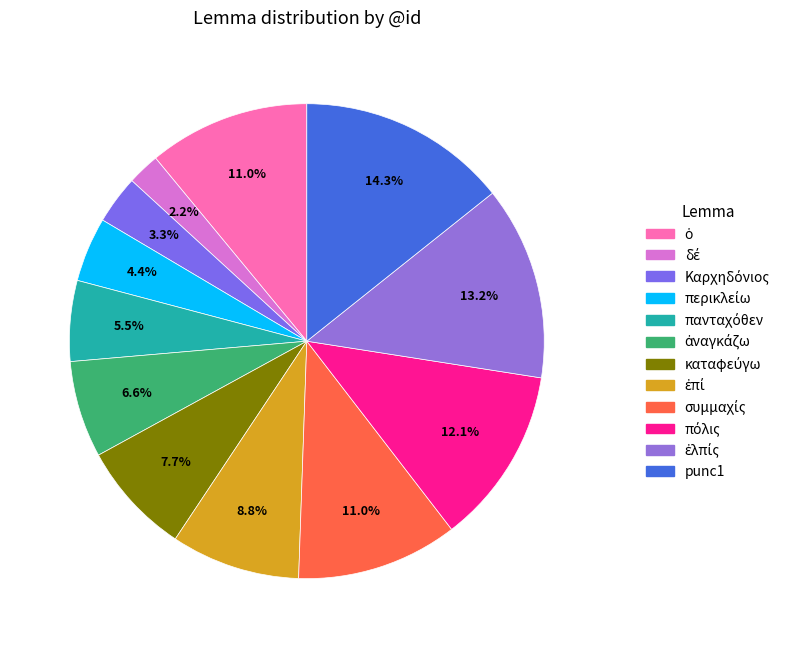

To the nearest percent, what portion does ἐλπίς represent?

13%